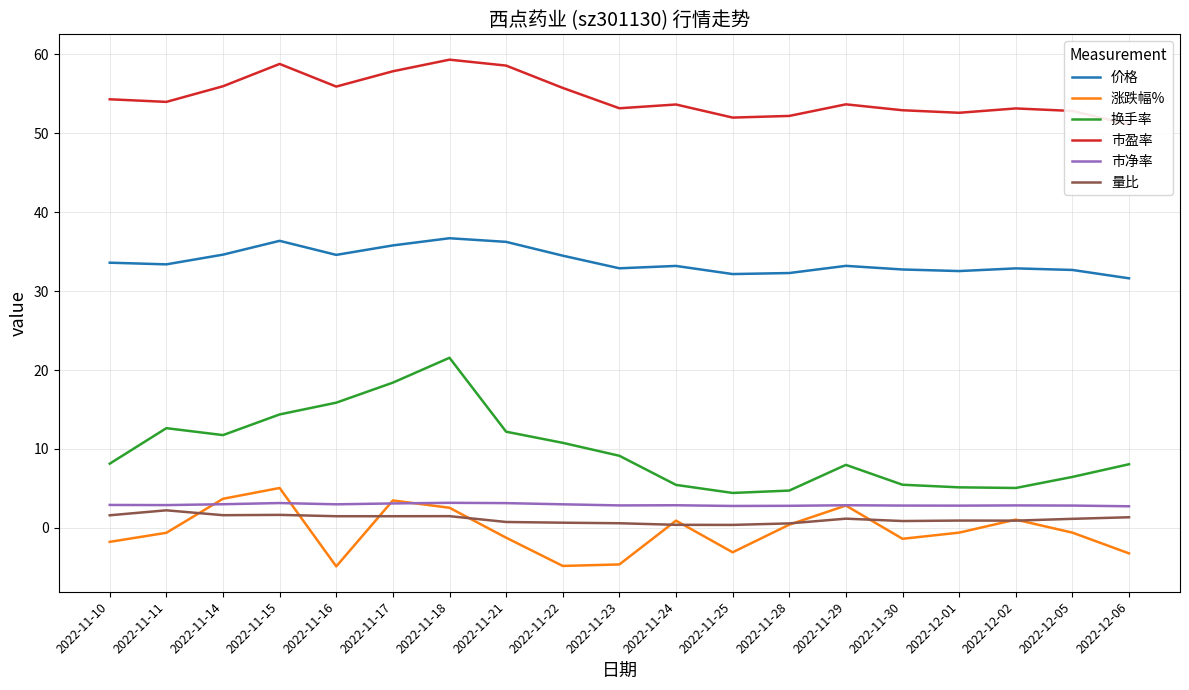

At which category is the sum across all series the highest?

2022-11-18